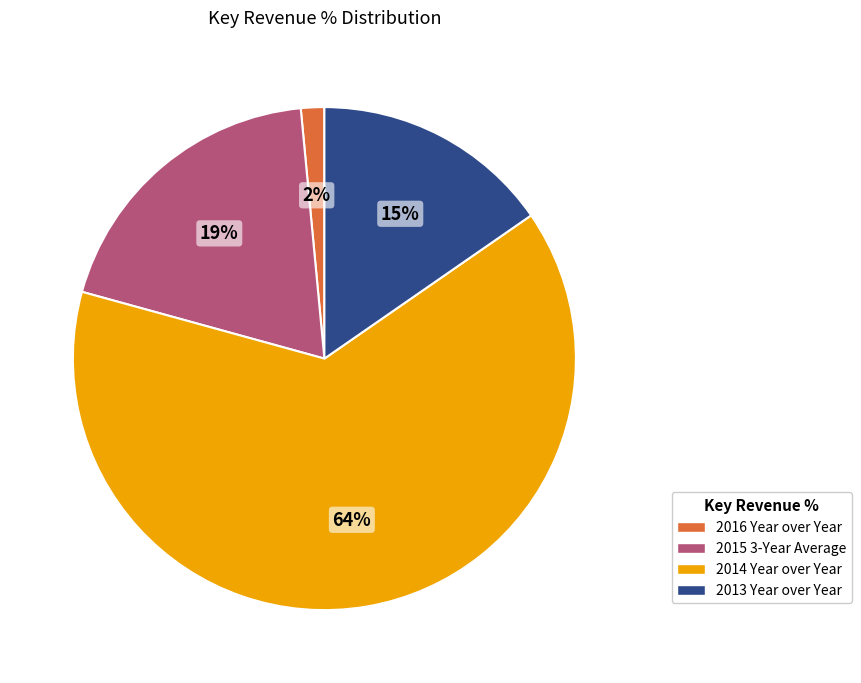

The 2015 3-Year Average slice represents 19% of the pie. True or false?

True